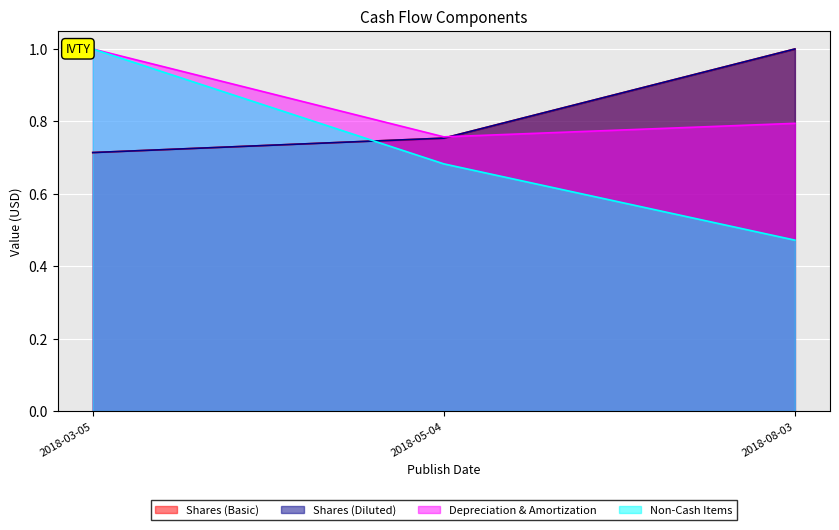

What is the difference between the maximum and minimum values in the Depreciation & Amortization series?

0.2